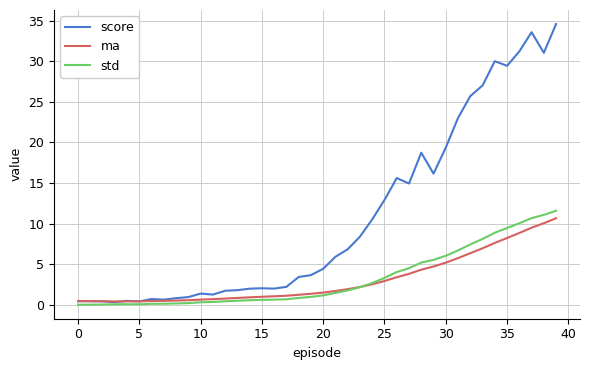

What is the maximum value for std?

11.6